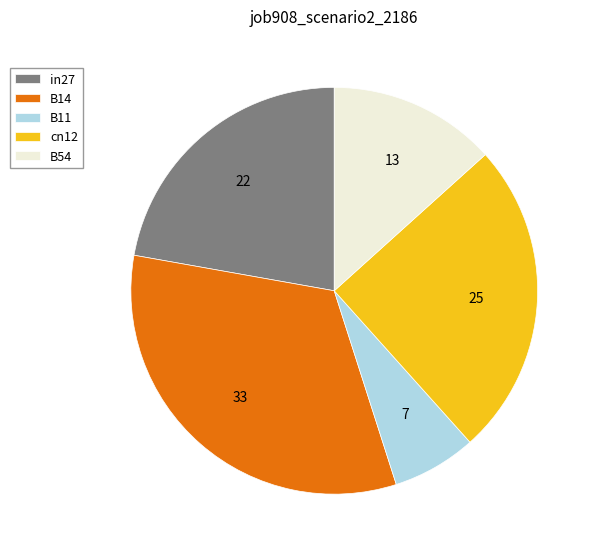

Combined, do cn12 and B11 account for over 50%?

No